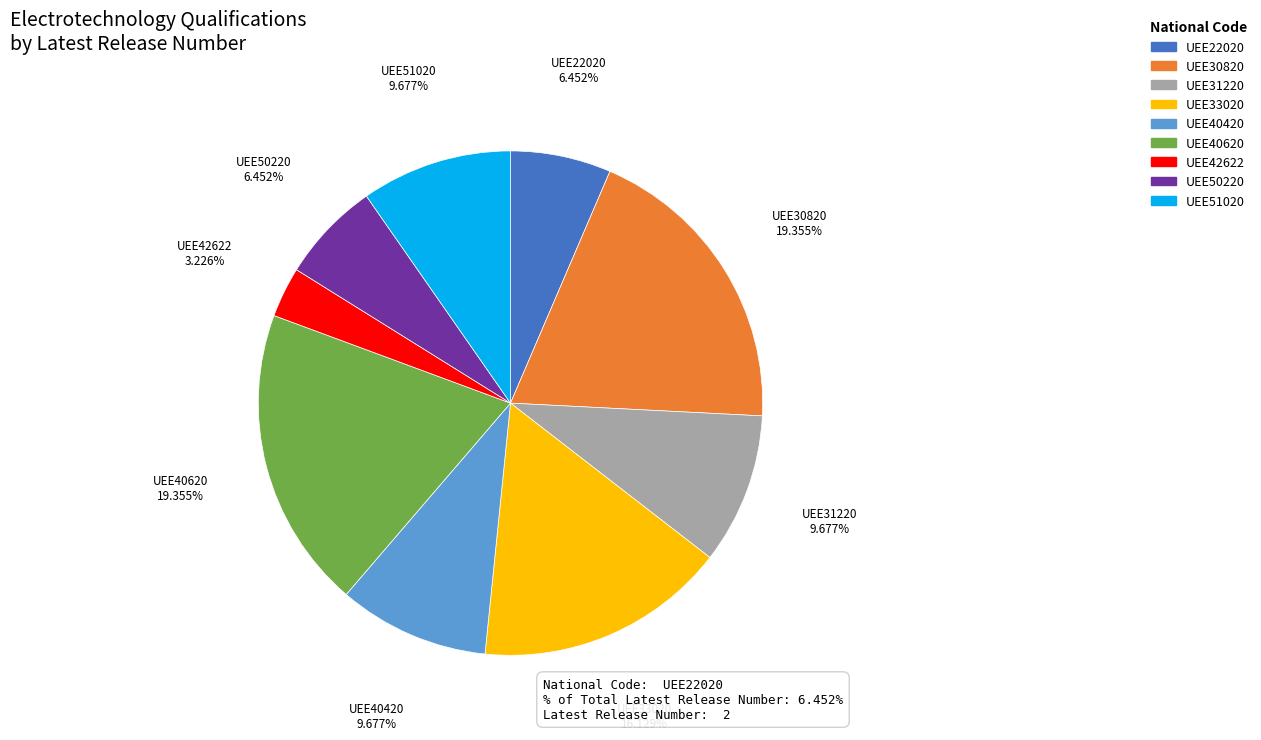

What is the ratio of the value at UEE51020 to the value at UEE40420?

1.0